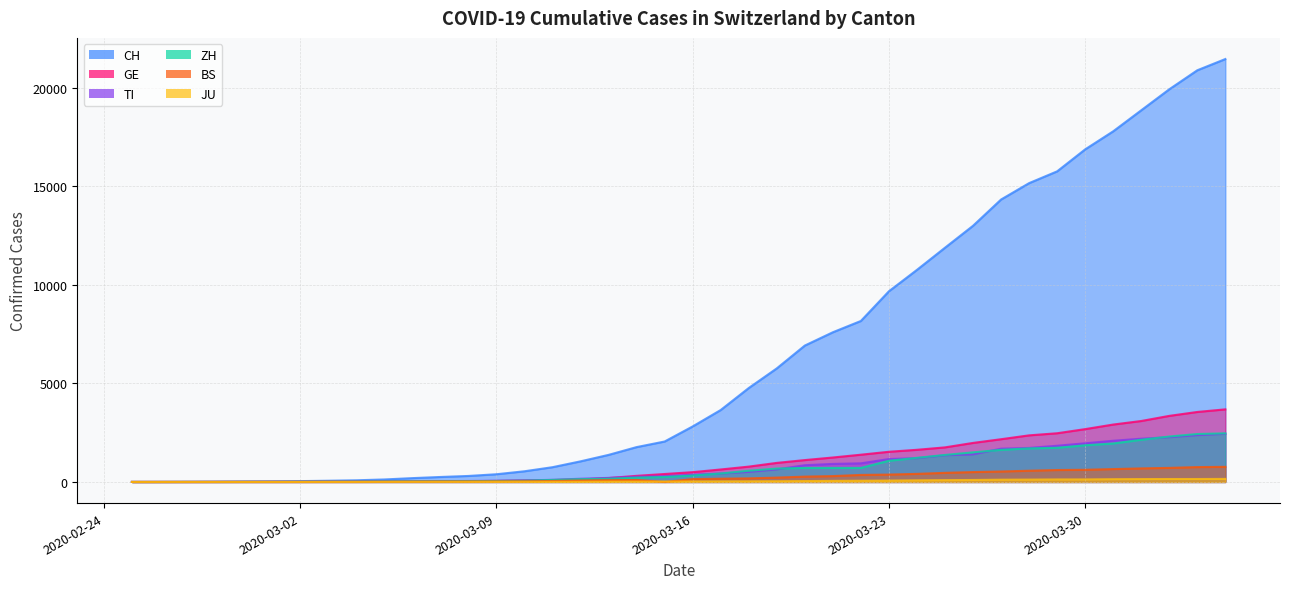

How many lines are shown in the chart?

6